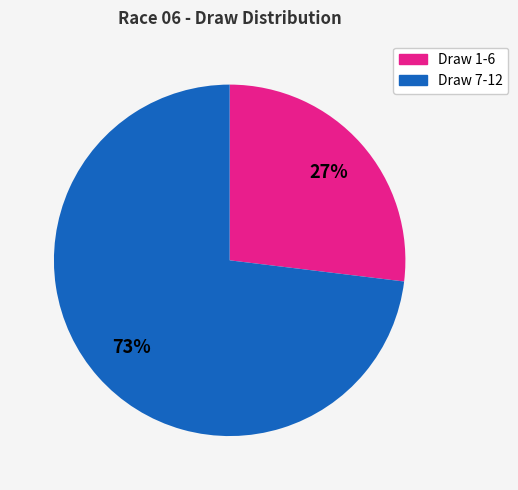

Count the number of slices in the pie.

2